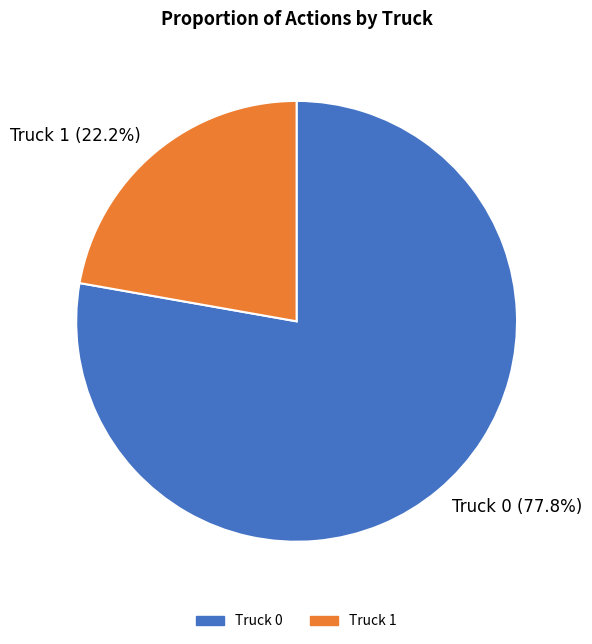

Does Truck 1 represent more than half of the total?

No